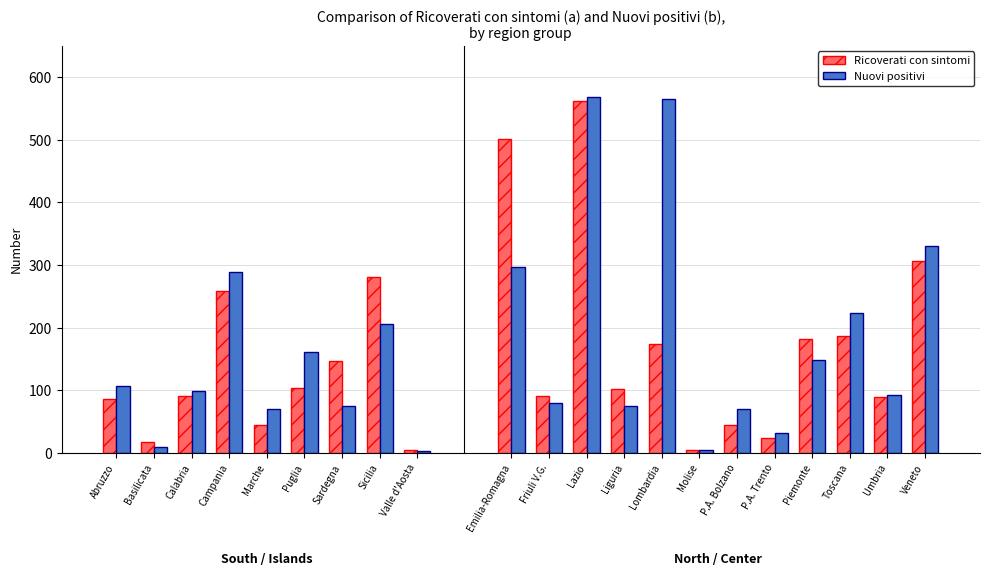

True or false: Nuovi positivi has a value of 206 at Sicilia.

True